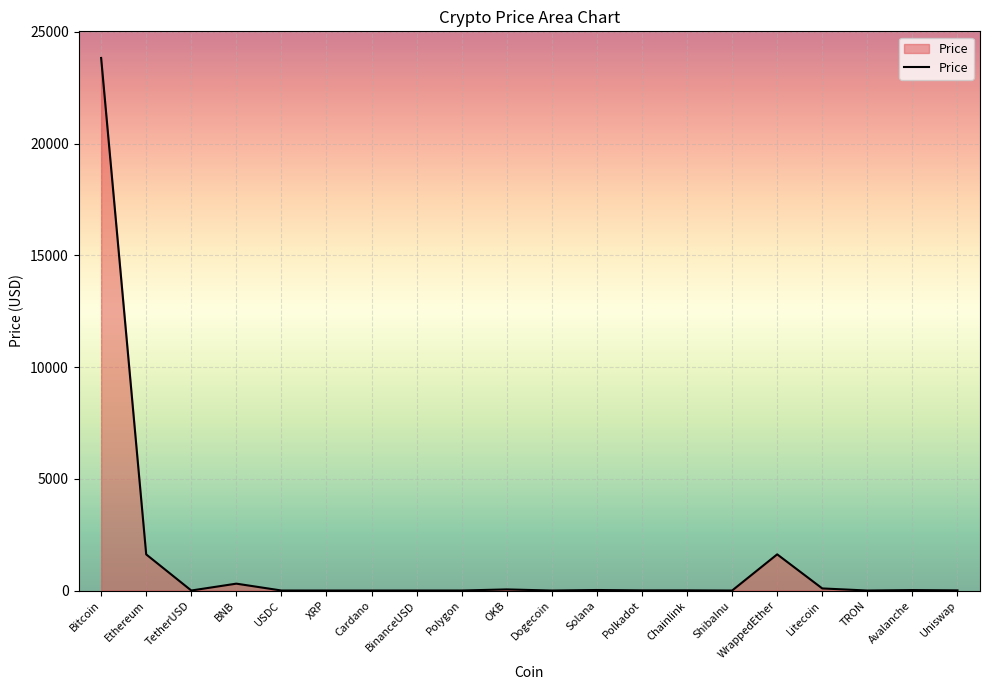

How many series are shown in this chart?

1